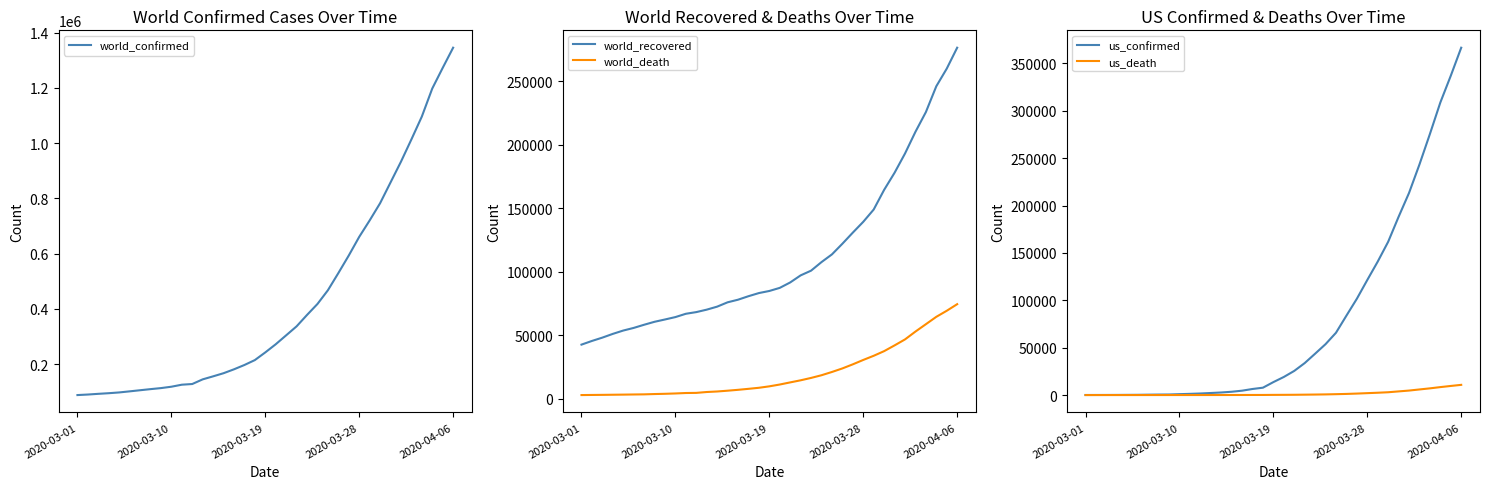

Does the chart display data point markers on the line(s)?

No